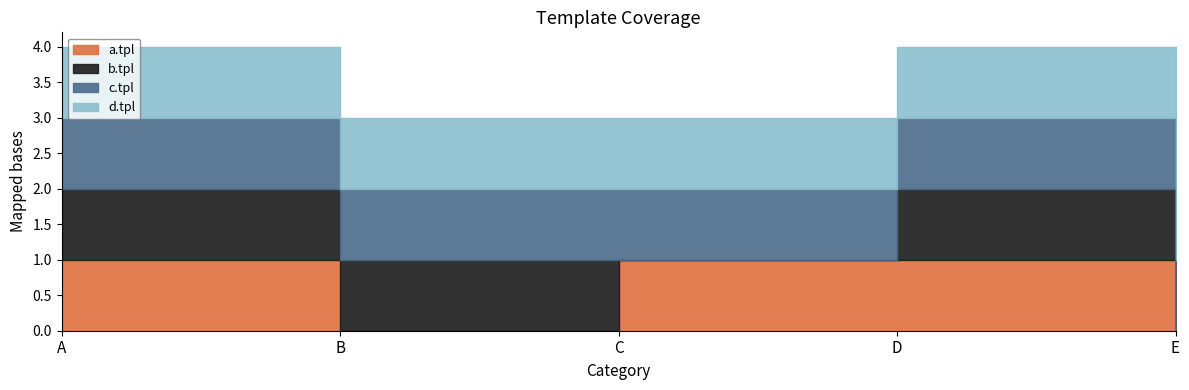

True or false: b.tpl has a value of 2 at B.

False